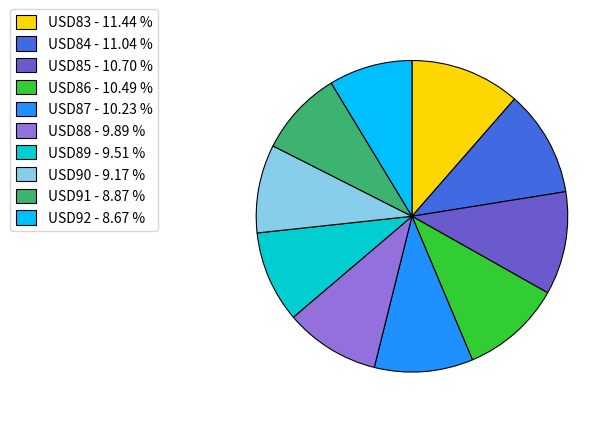

What is the ratio of the value at USD85 - 10.70 % to the value at USD89 - 9.51 %?

1.1